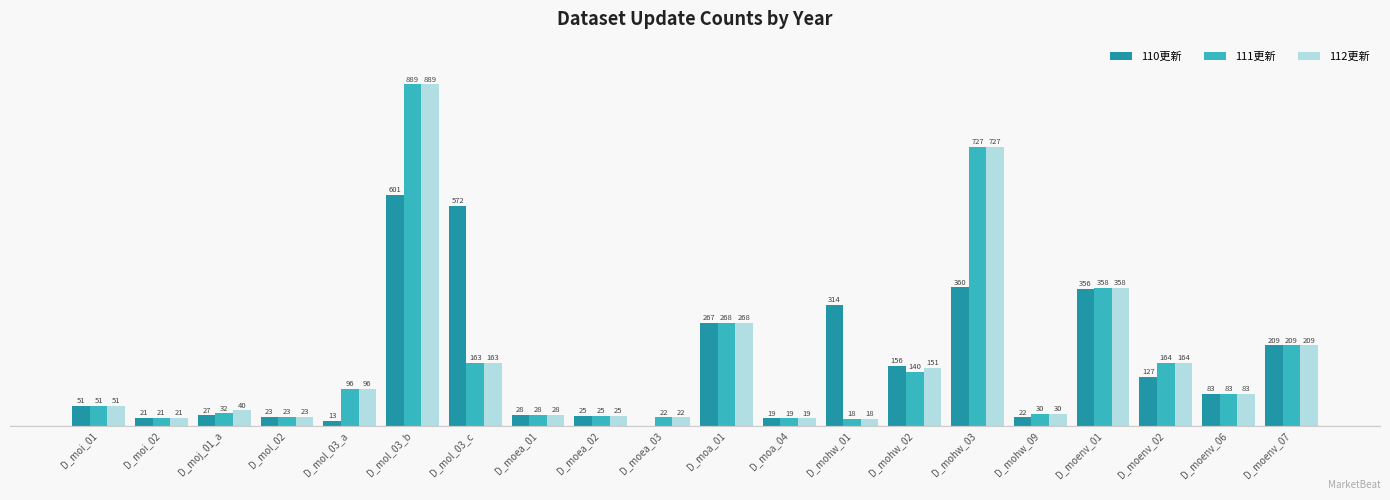

Which series has the largest total across all categories?

112更新